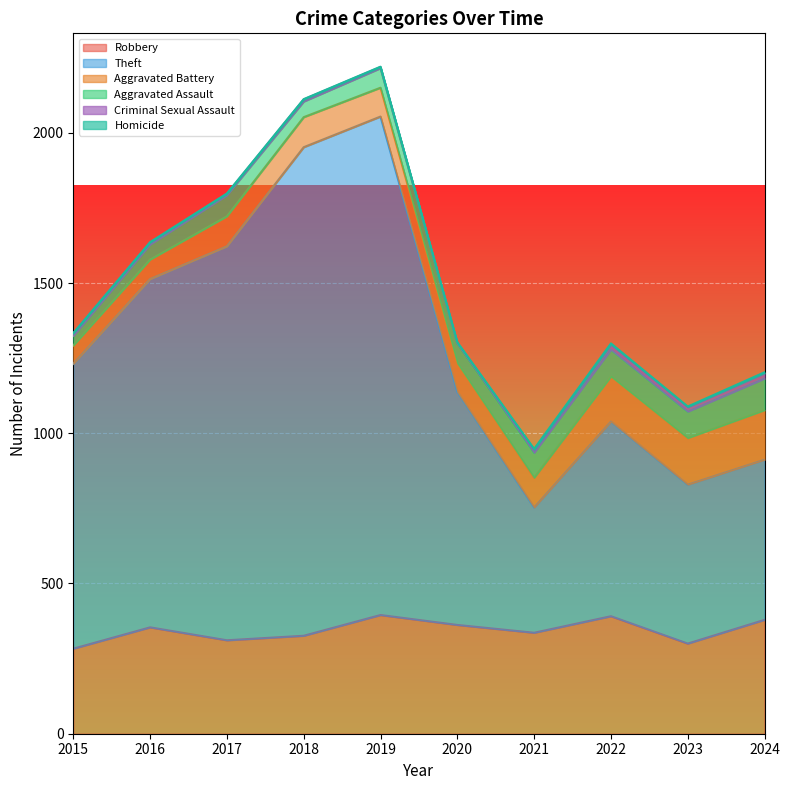

Is it true that Theft equals 521 at 2020?

False